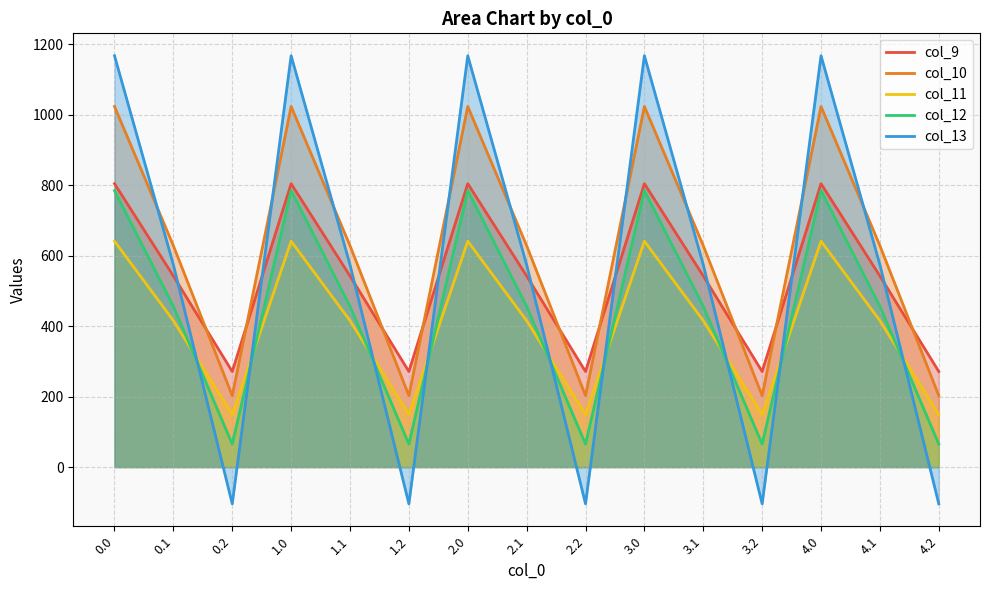

How many values in col_13 are above zero?

10